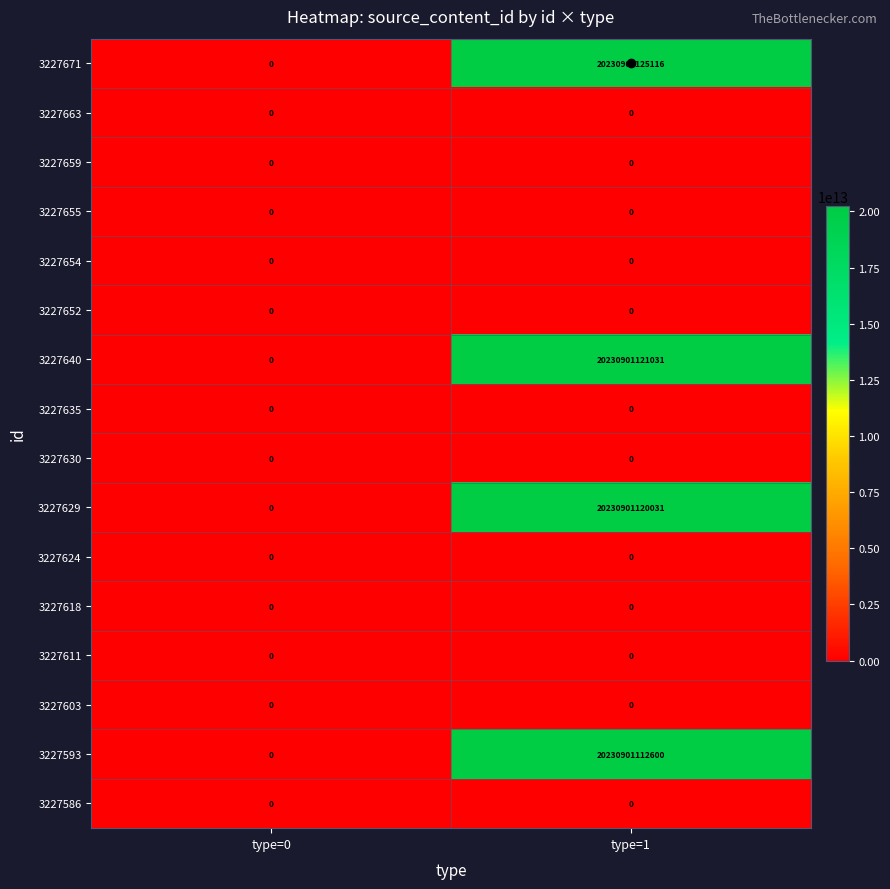

Which series changed the most between type=0 and type=1?

3227671